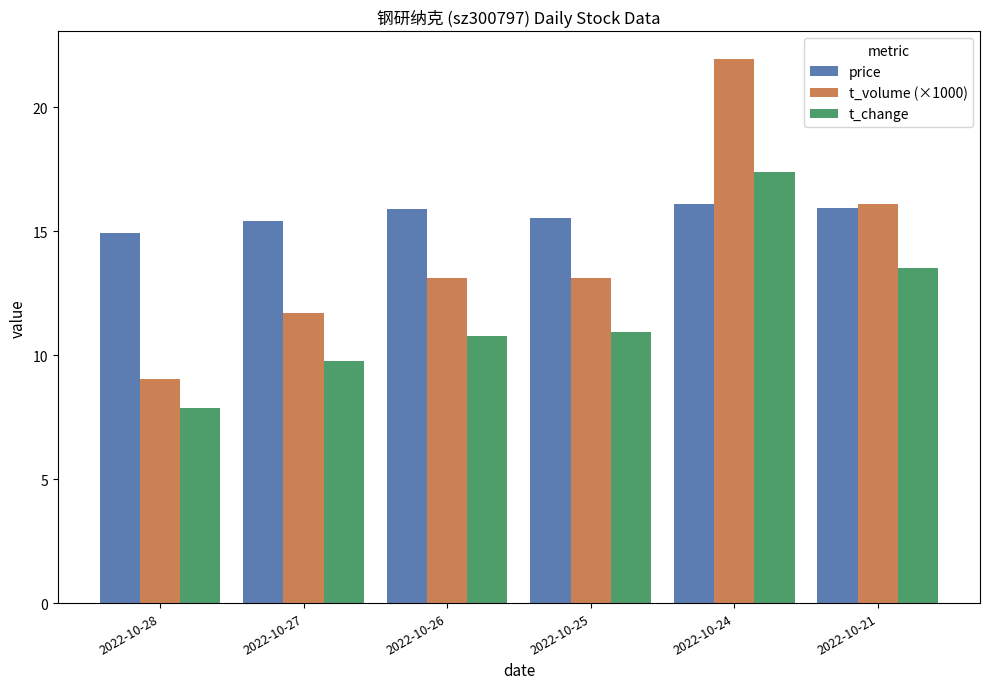

At which category is the sum across all series the highest?

2022-10-24